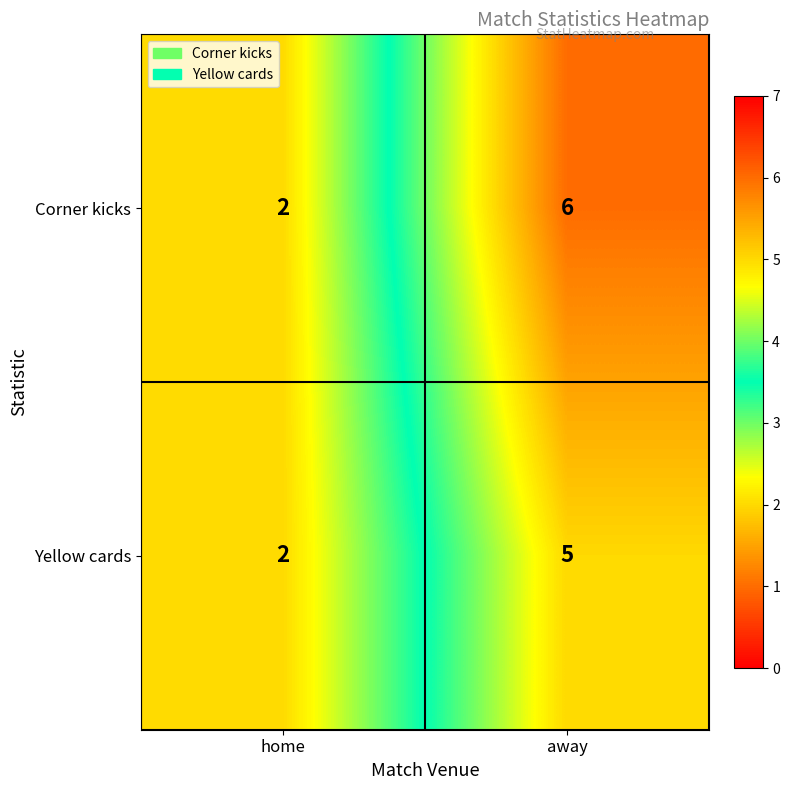

Which series has the largest range (max minus min)?

Corner kicks